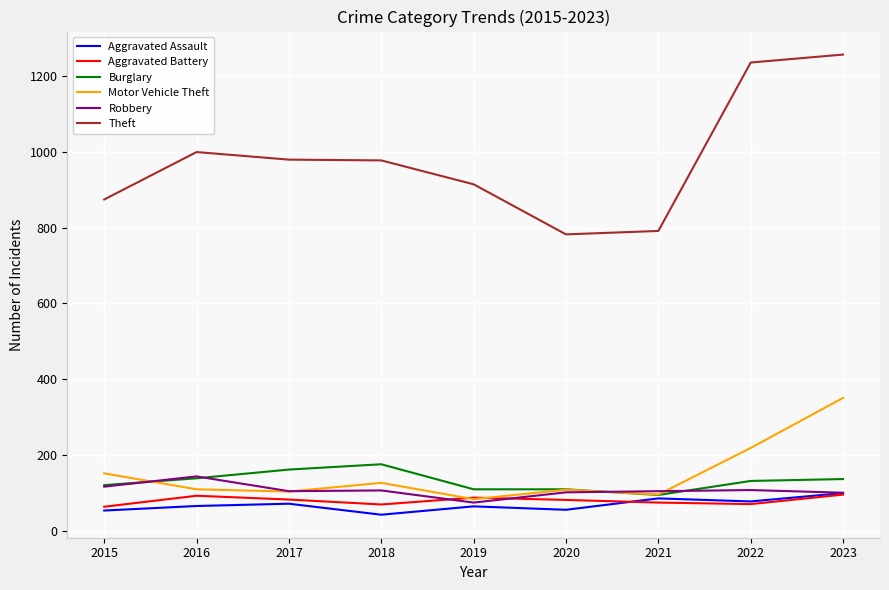

What are all the series names shown in the legend?

Aggravated Assault, Aggravated Battery, Burglary, Motor Vehicle Theft, Robbery, Theft